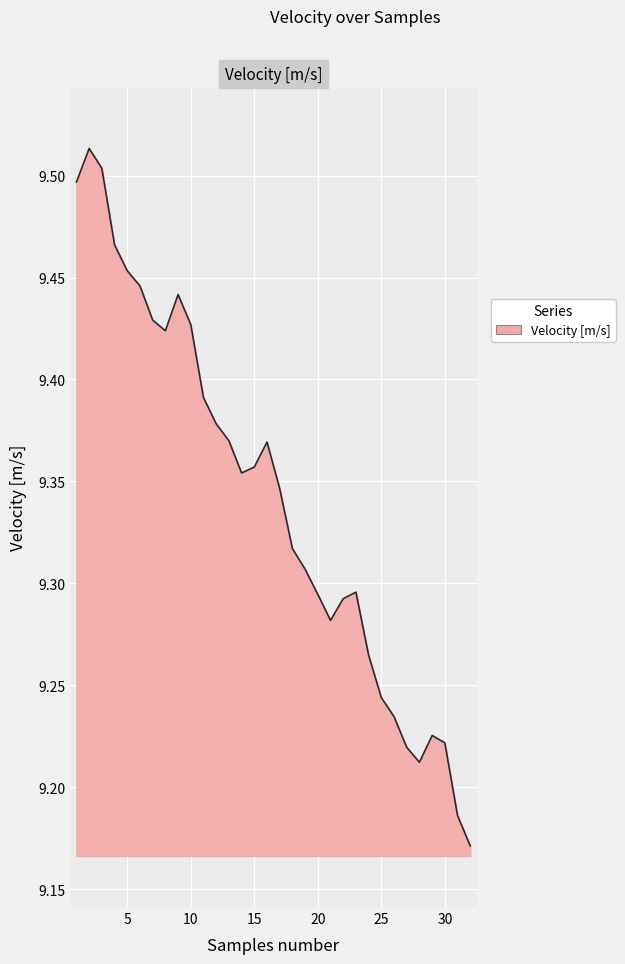

How many lines are shown in the chart?

1